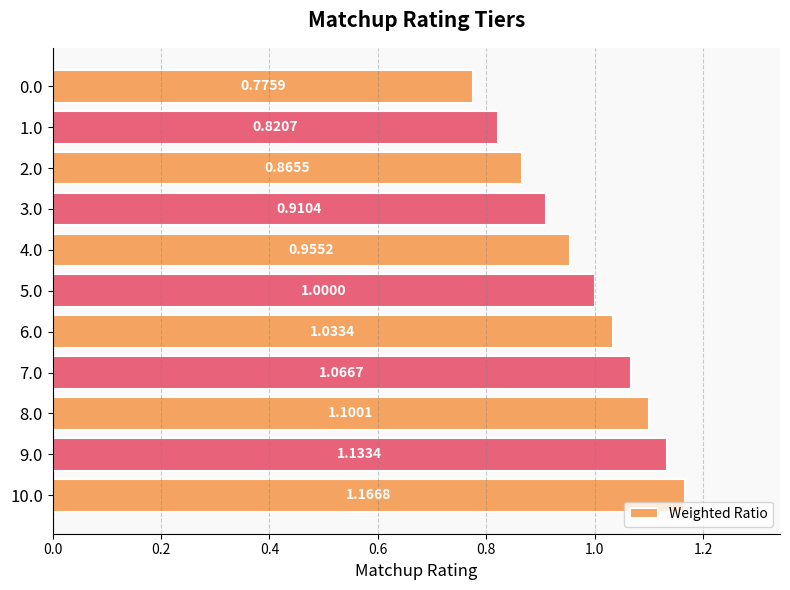

What is the difference between the second highest and minimum values?

0.4